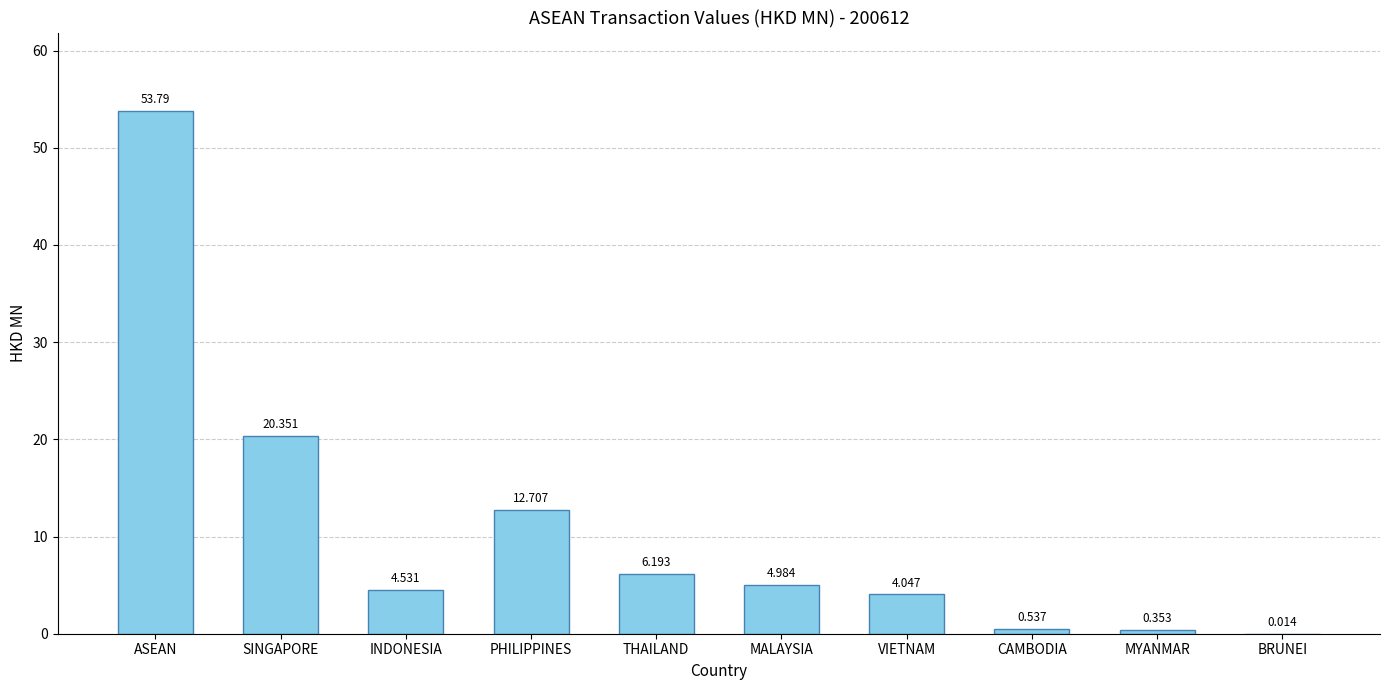

What is the average value?

10.8